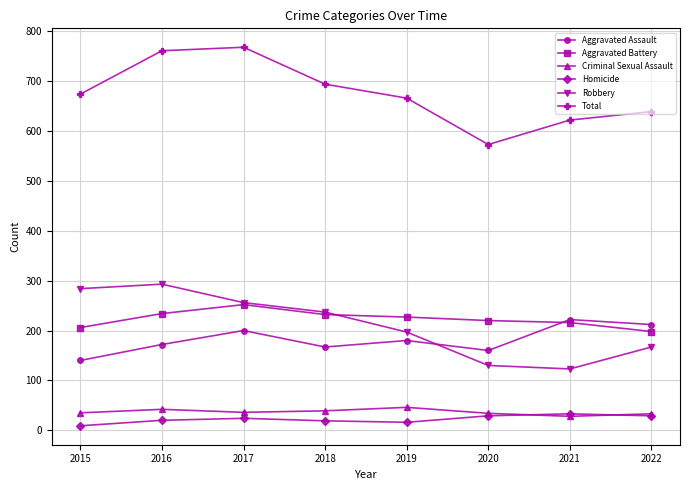

What is the maximum value for Homicide?

33